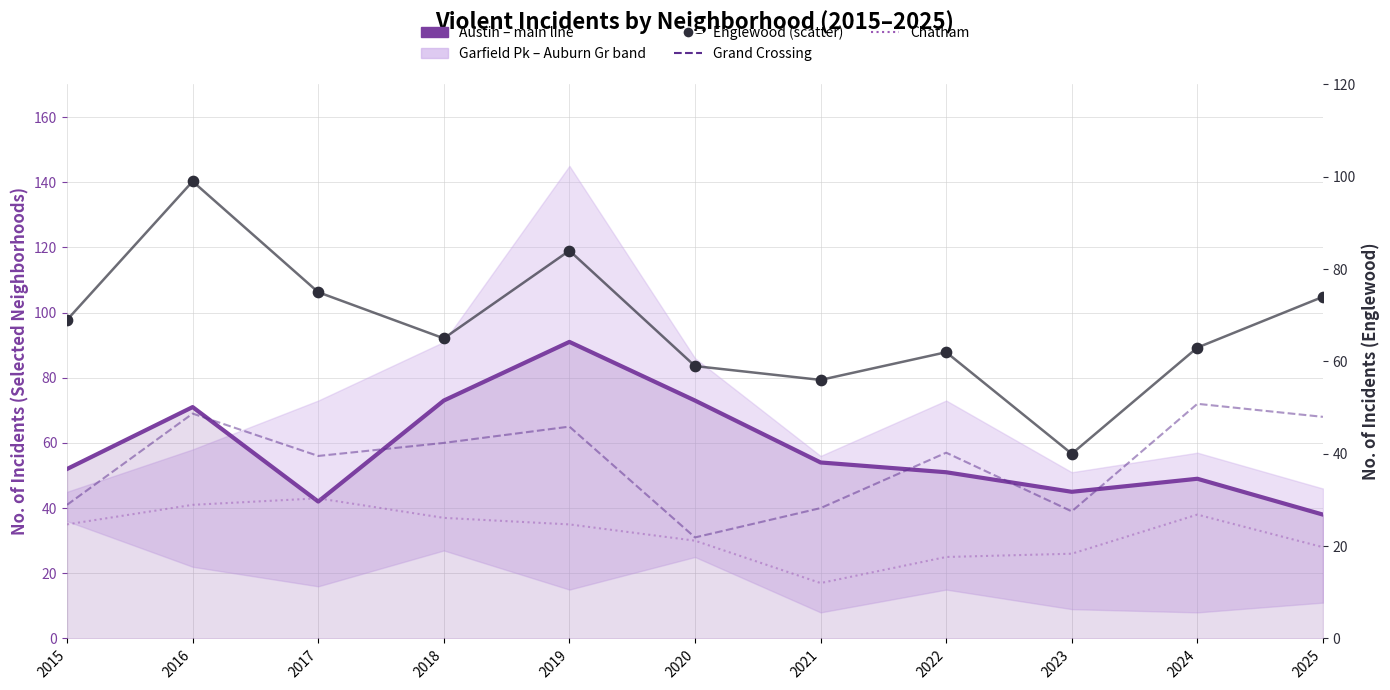

Which series contains the lowest Y value?

Chatham